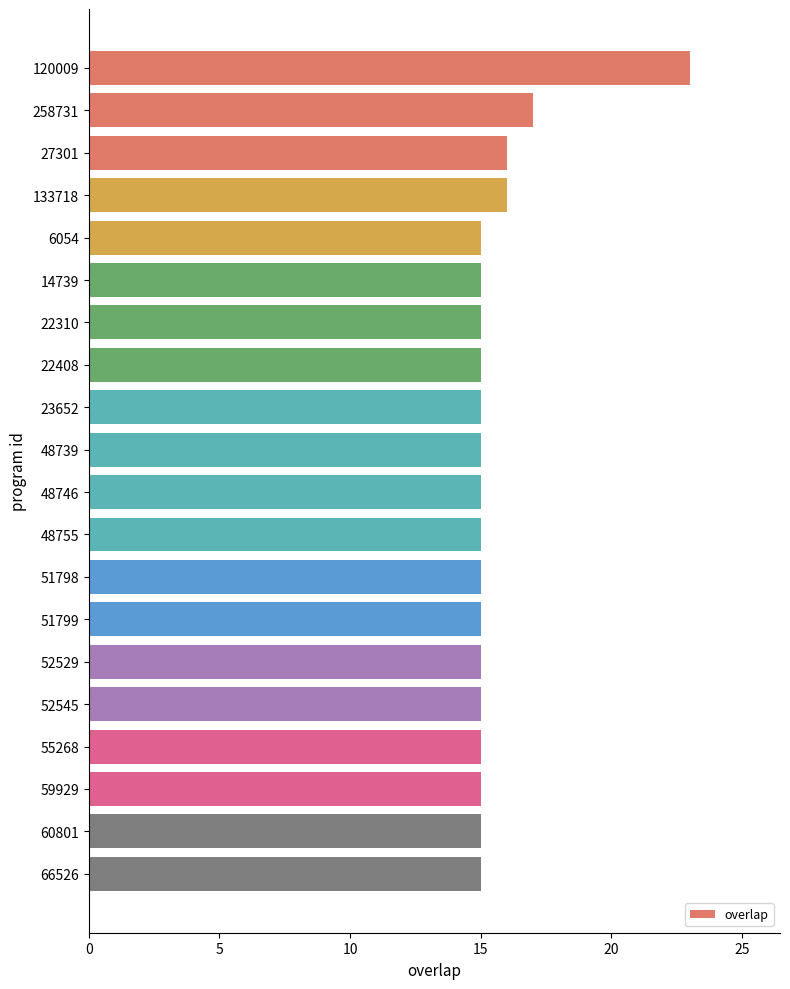

What position from the bottom is 22408?

13